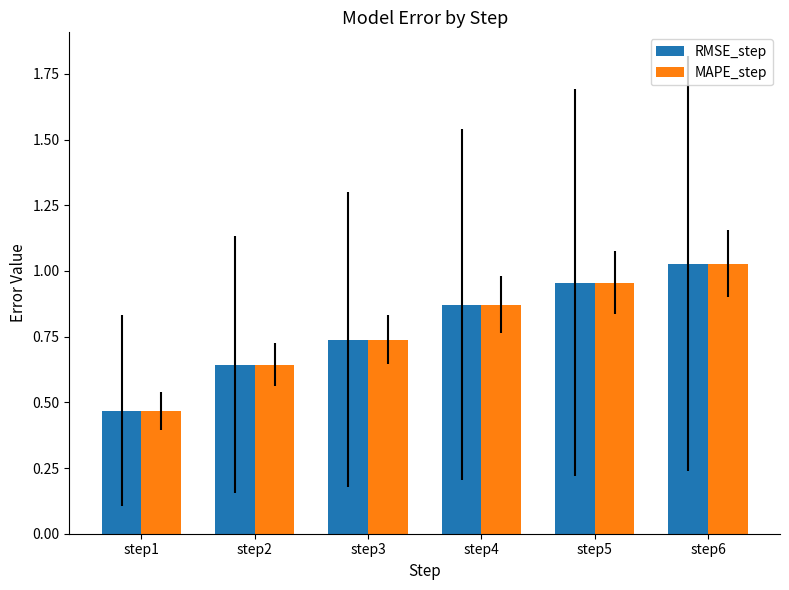

Are the bars horizontal?

No